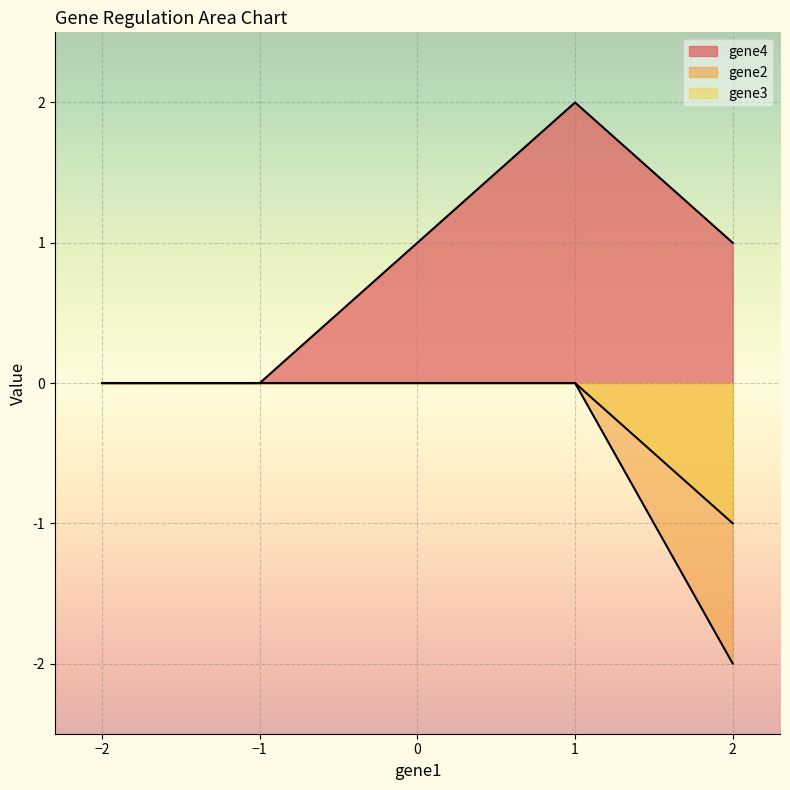

How many lines are shown in the chart?

3